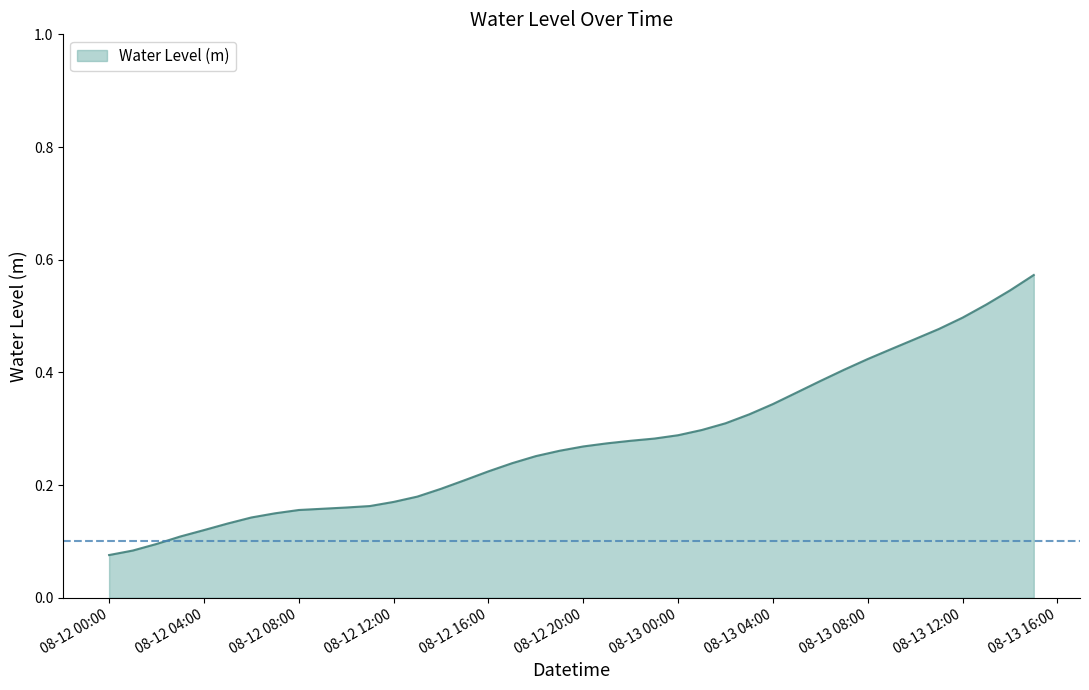

What is the sum of all values?

11.0